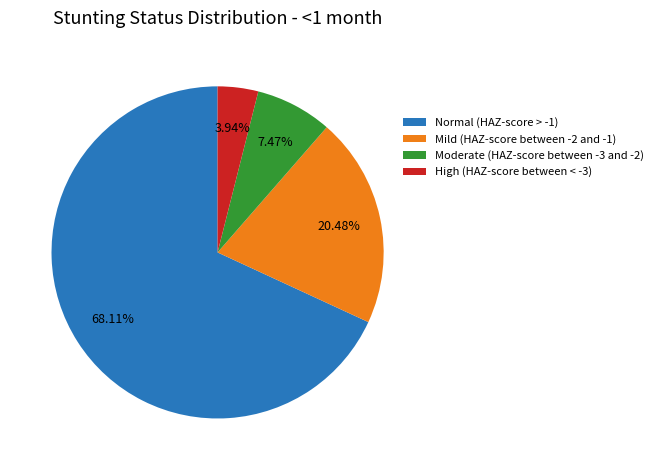

What is the largest slice in the pie chart?

Normal (HAZ-score > -1)